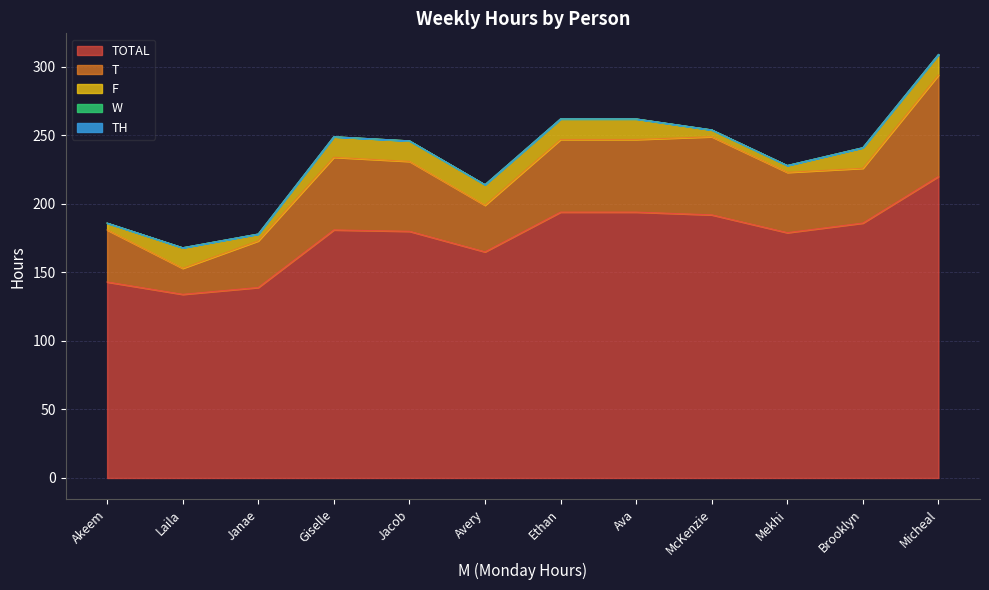

Count the number of categories in the chart.

12